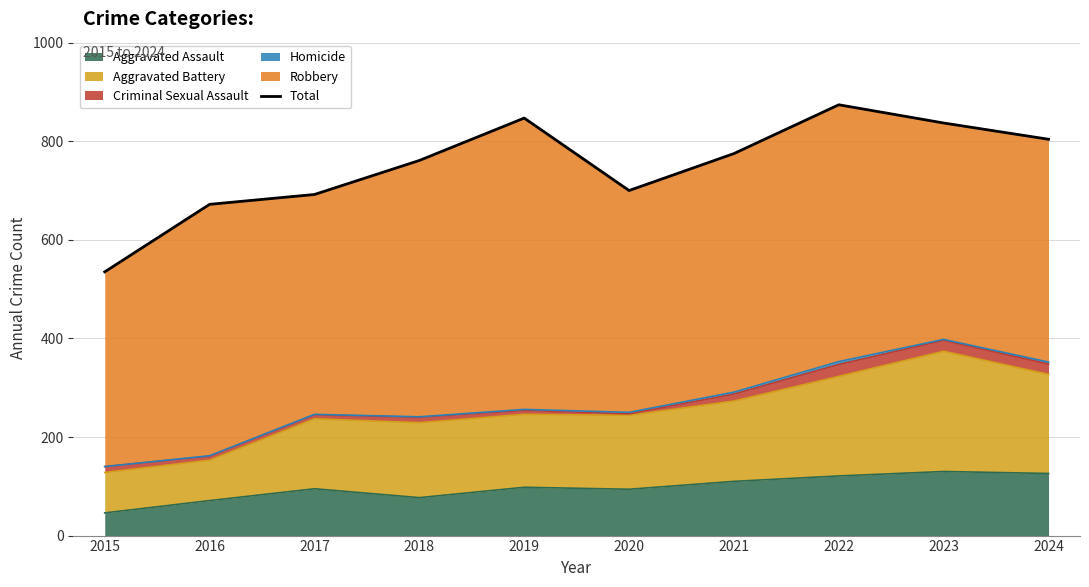

Where is the data nearest to the value 704?

2020